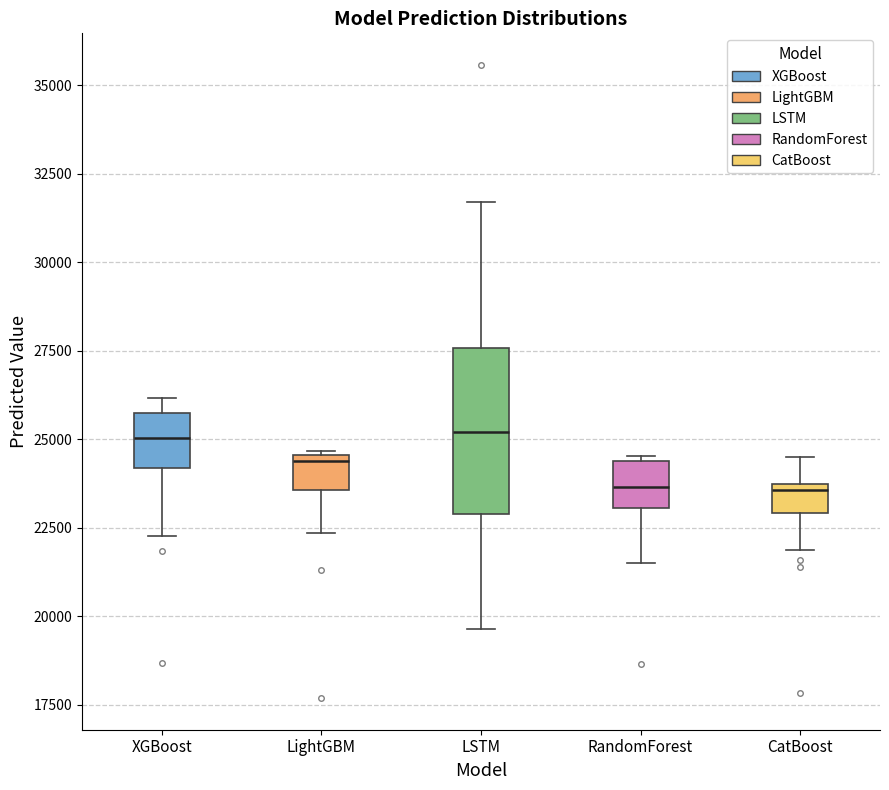

Which box is the tallest, from its lower edge to its upper edge?

LSTM